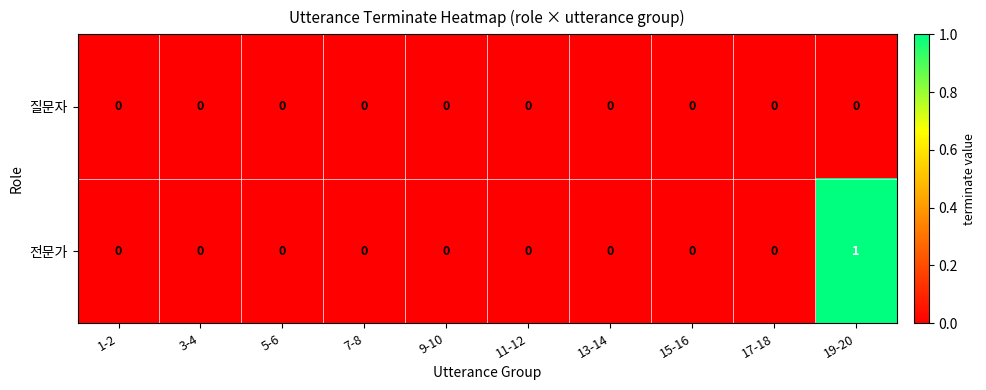

Reading left to right, extract all data points from this chart.

질문자: 0	0	0	0	0	0	0	0	0	0
전문가: 0	0	0	0	0	0	0	0	0	1